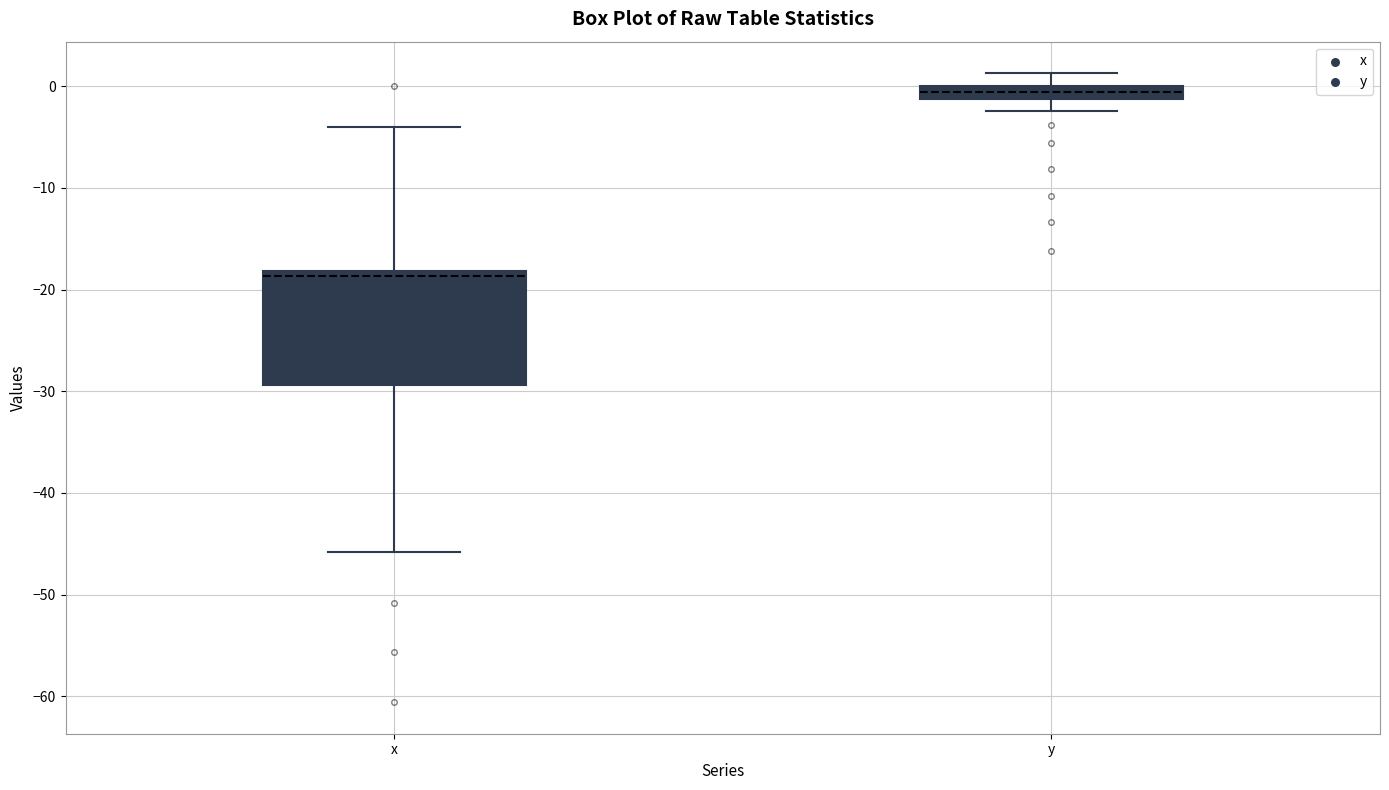

Where does the median line of the box for x sit on the y-axis? The values are not printed on the chart, so give them approximately, as read against the axis.

-19